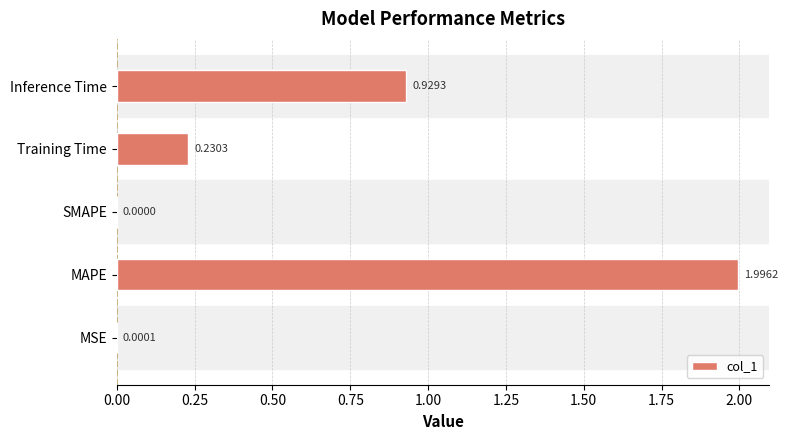

What is the sum of all values?

3.2